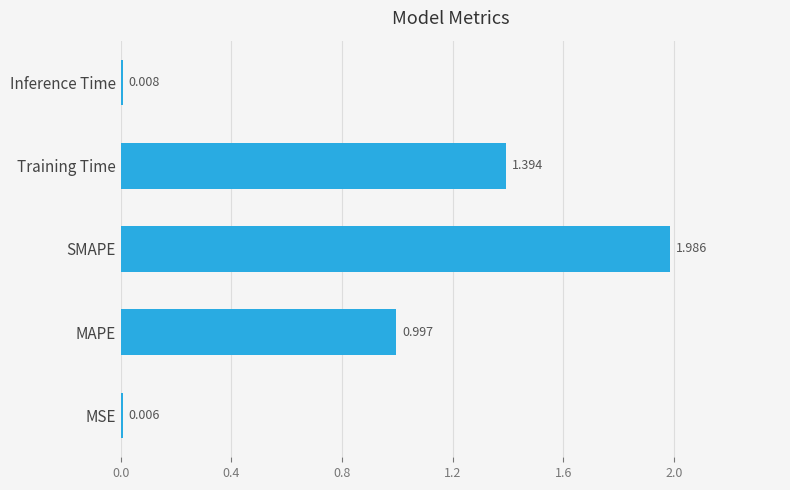

Which has a higher value, Training Time or Inference Time?

Training Time